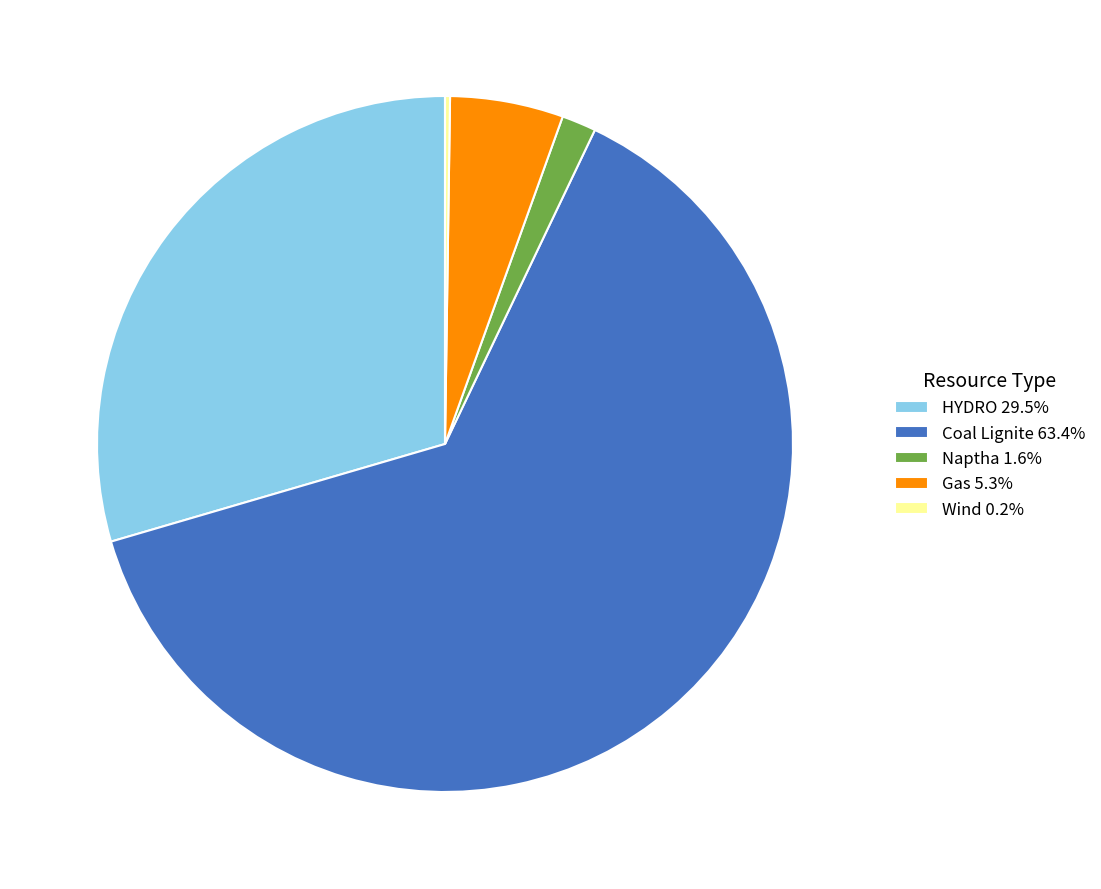

Approximately how many times larger is the value at HYDRO 29.5% compared to Gas 5.3%?

5.6